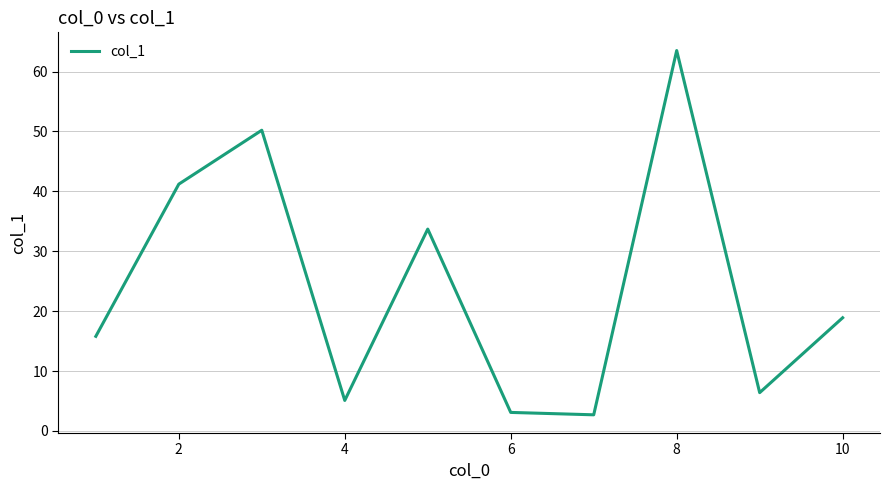

What is the difference between the maximum and minimum values?

60.8